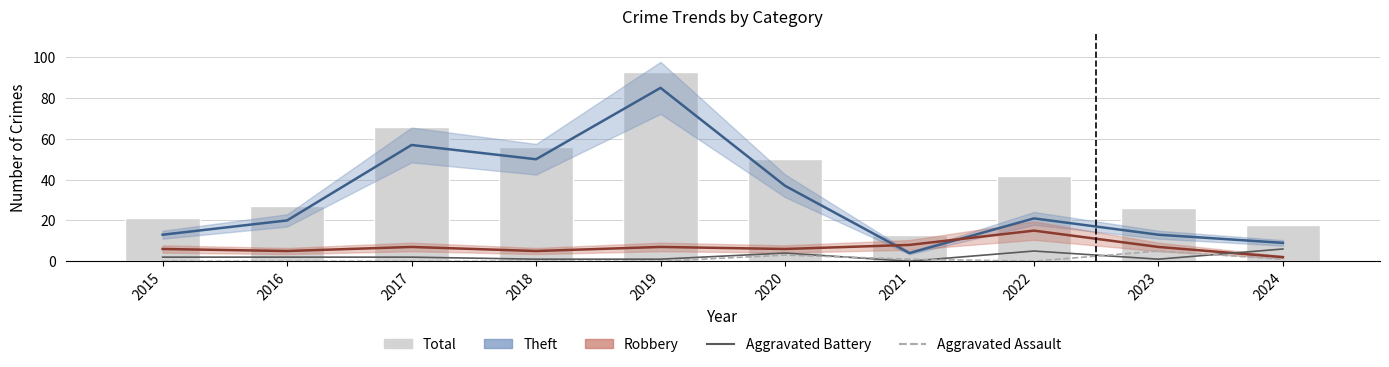

How many data points in Total are above 42?

4